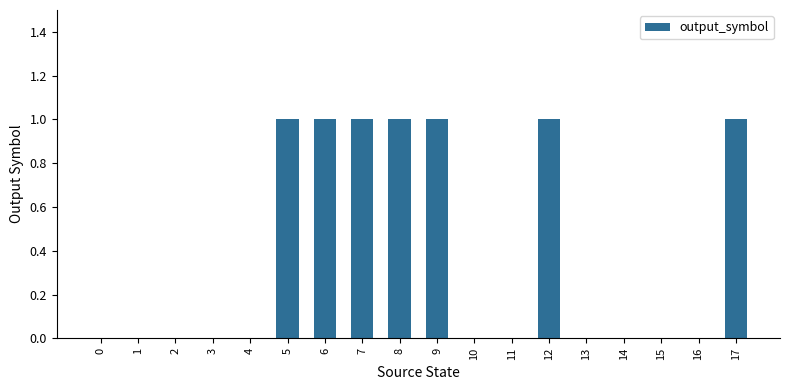

How many series are shown in this chart?

1